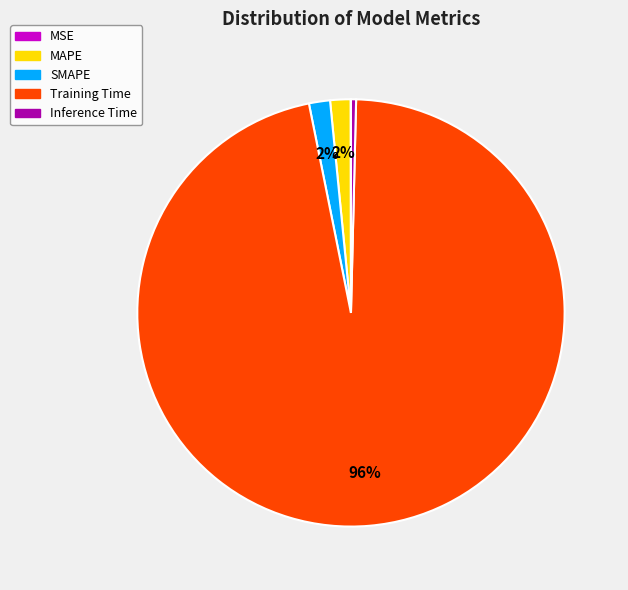

What percentage is the SMAPE slice, to the nearest percent?

2%